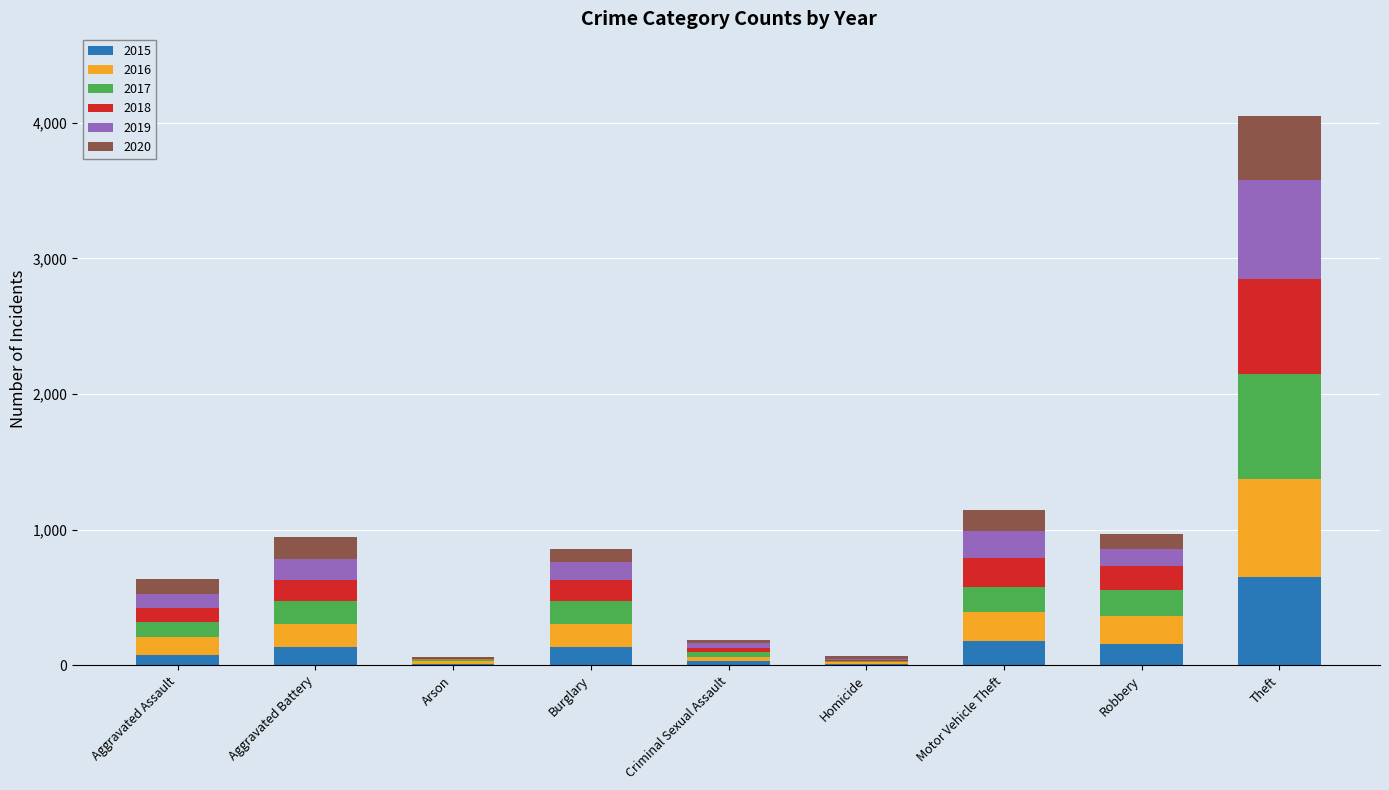

Where is 2015 nearest to the value 330?

Motor Vehicle Theft